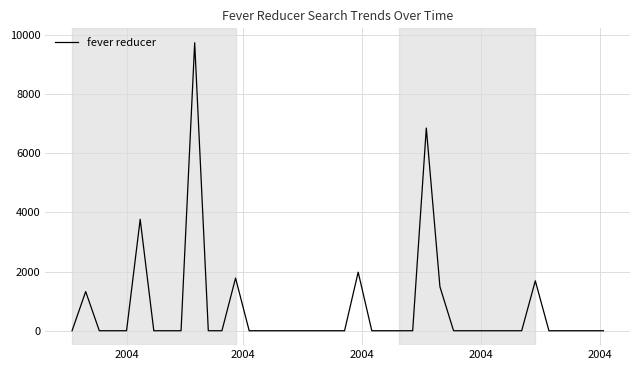

What is the difference between the maximum and minimum values?

9734.5